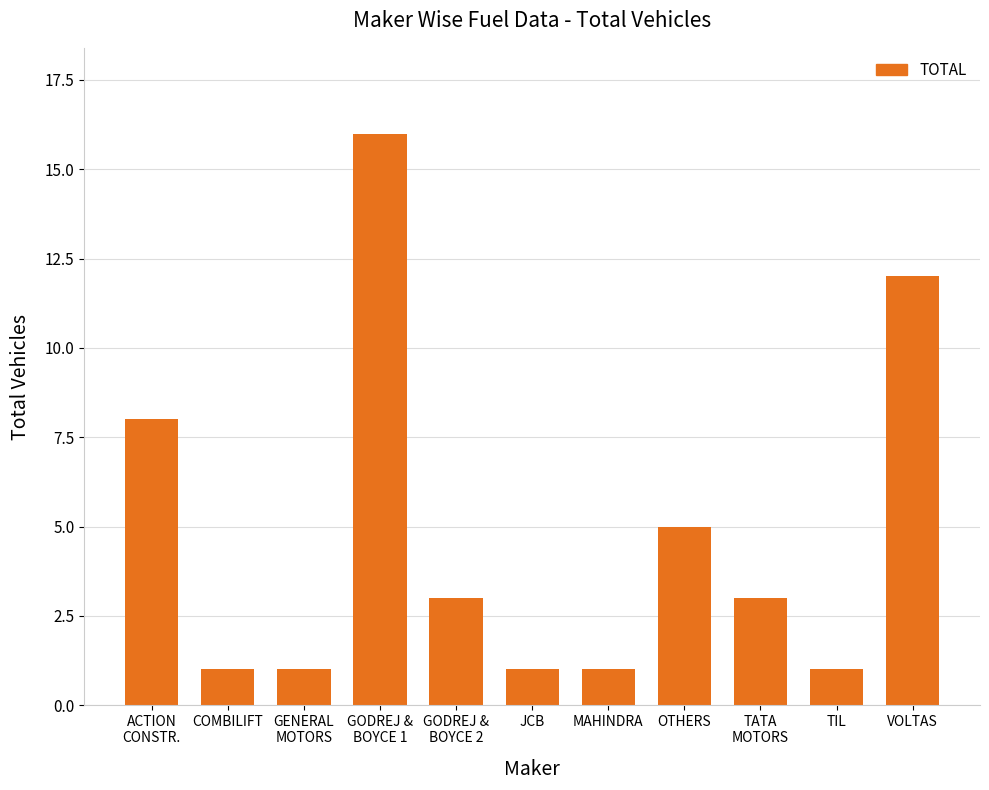

Are the bars grouped side by side (vs. stacked)?

No